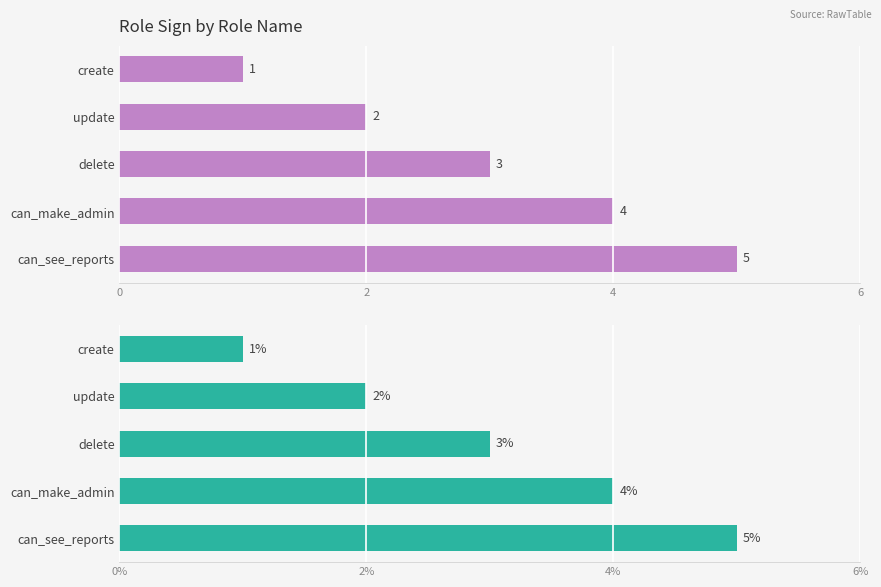

Approximately how many times larger is the value at create compared to delete?

0.3